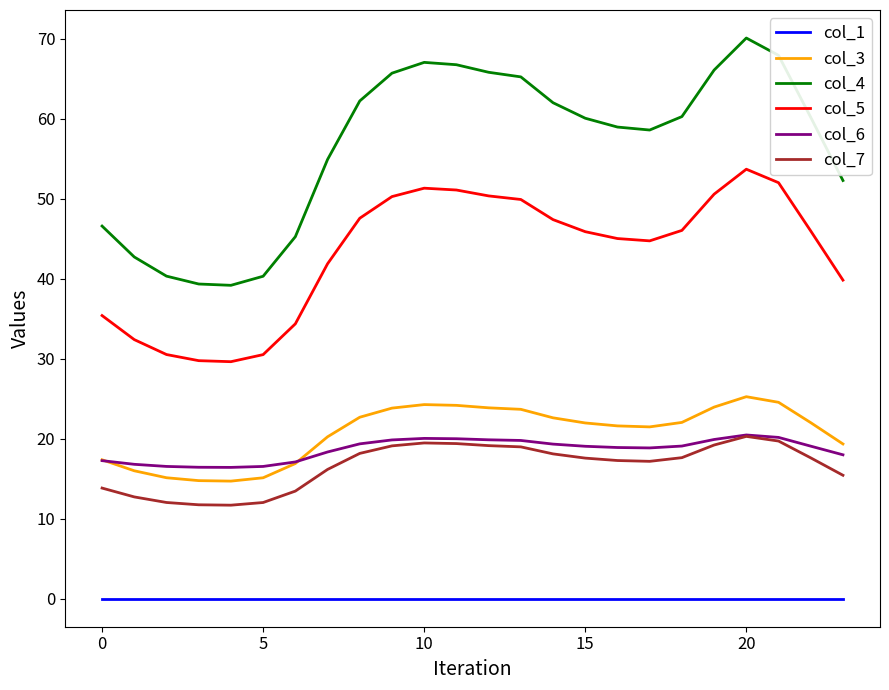

Is this an area chart (filled region under the line)?

No